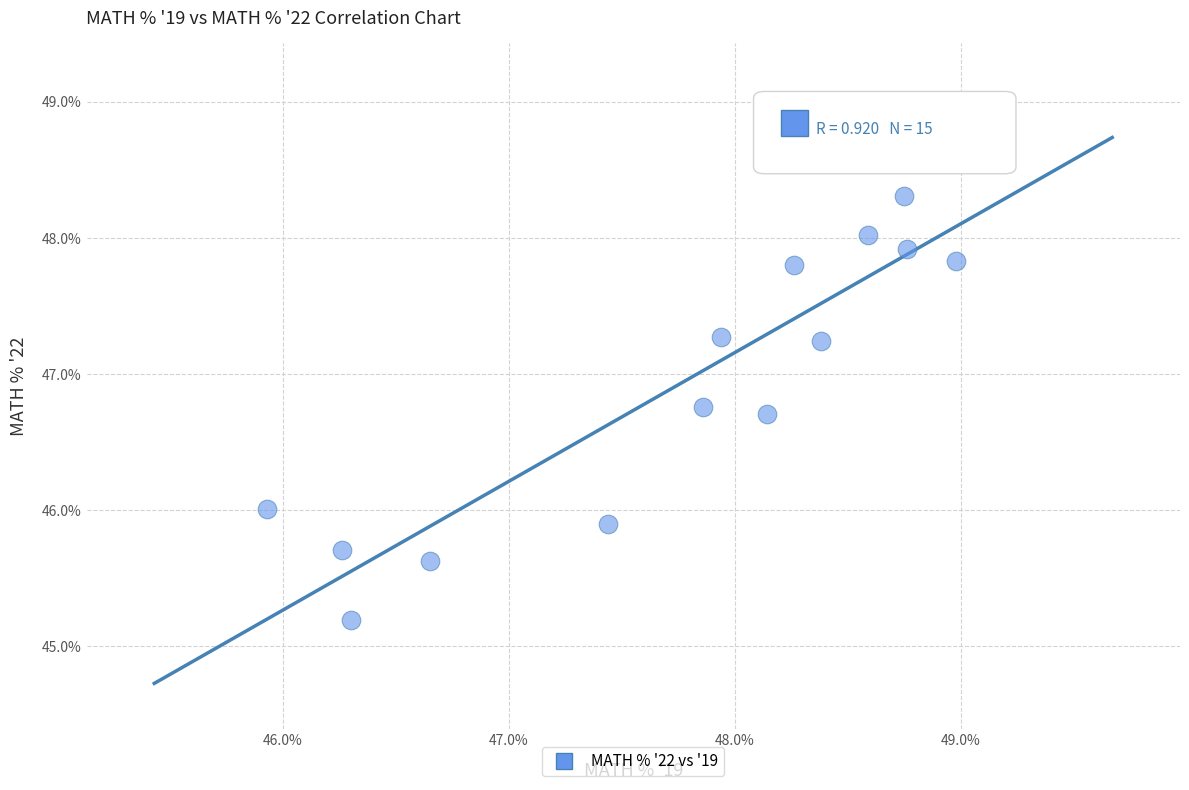

List the coordinates of all points as (X, Y) pairs, reading left to right.

(45.9, 46.0)  (46.3, 45.7)  (46.3, 45.2)  (46.6, 45.6)  (47.4, 45.9)  (47.9, 46.8)  (47.9, 47.3)  (48.1, 46.7)  (48.3, 47.8)  (48.4, 47.2)  (48.6, 48.0)  (48.8, 48.3)  (48.8, 47.9)  (49.0, 47.8)  (49.2, 48.6)